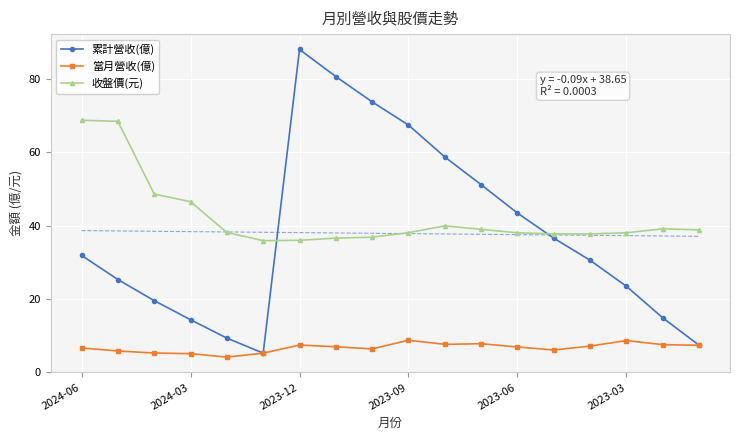

Which series ends up on top after the final intersection of 收盤價(元) and 累計營收(億)?

收盤價(元)